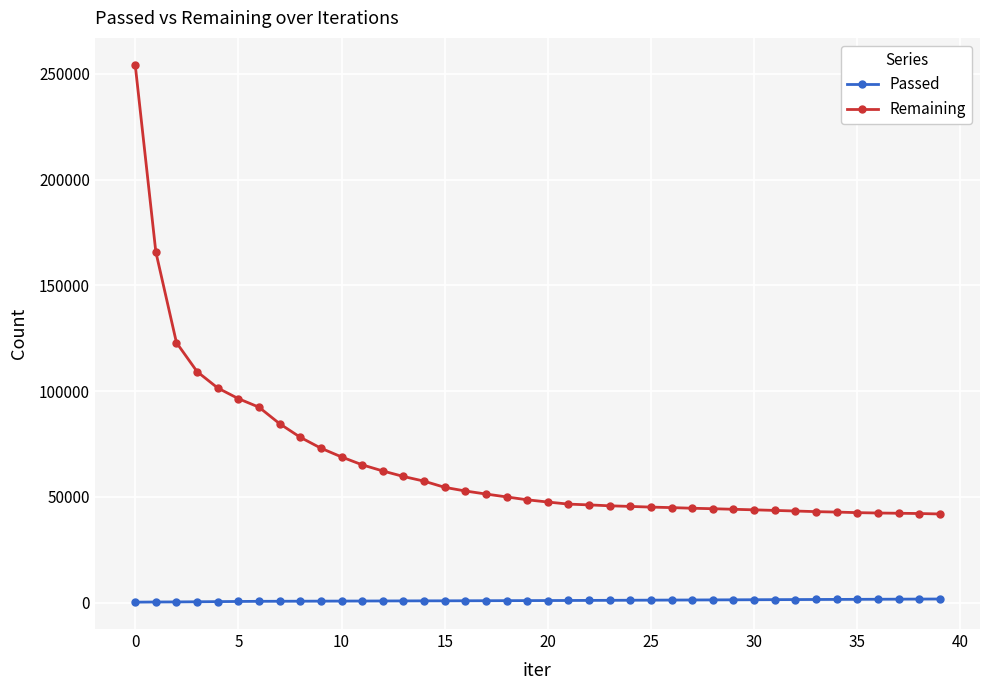

How many data points does each series have?

40